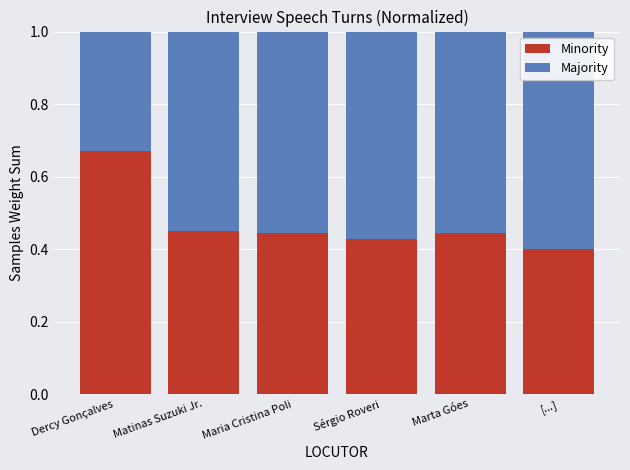

What is the total value across all series at [...]?

1.0